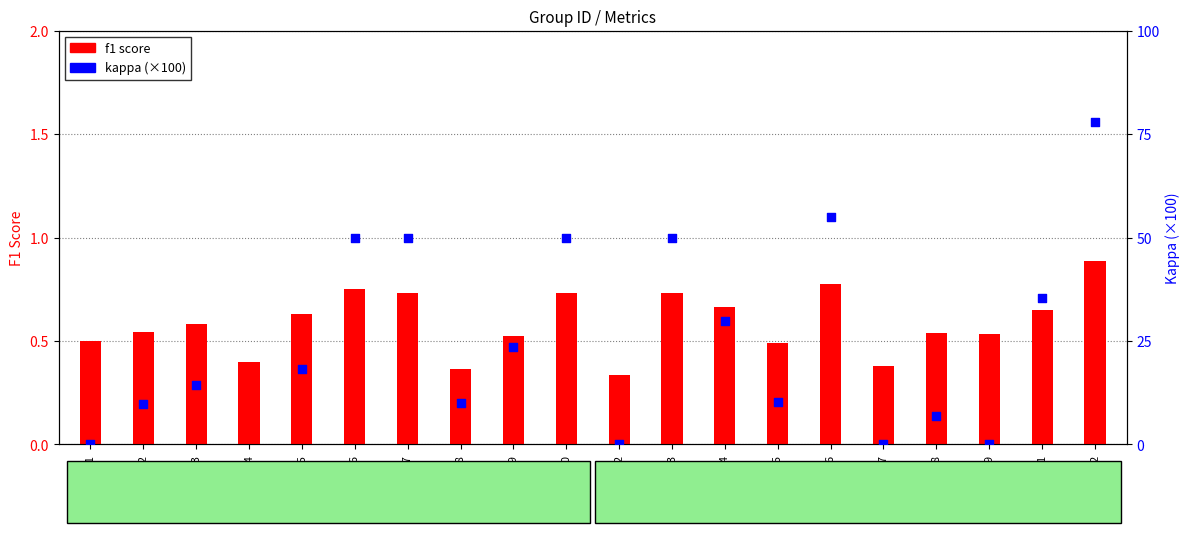

Which series has the widest spread of Y values?

kappa (×100)